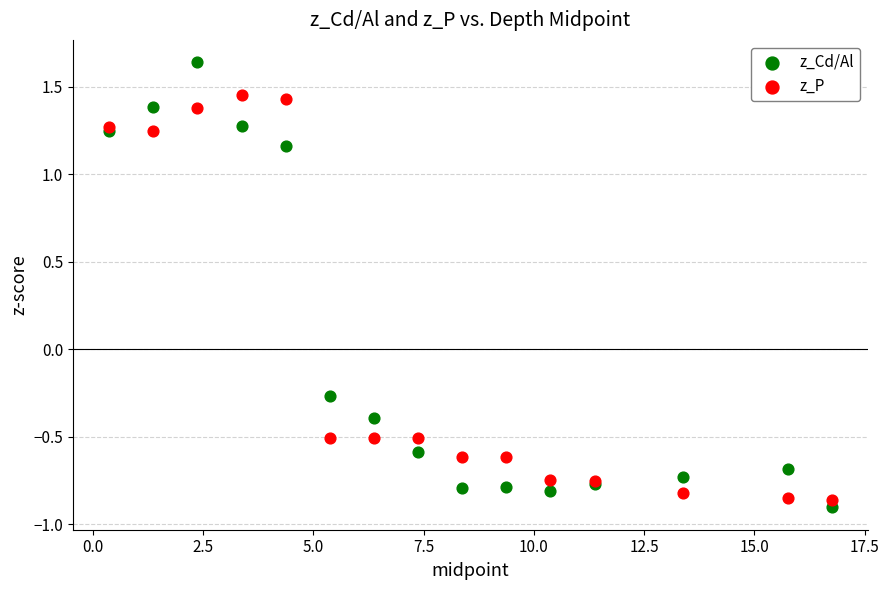

Which series has the largest Y range (max minus min)?

z_Cd/Al